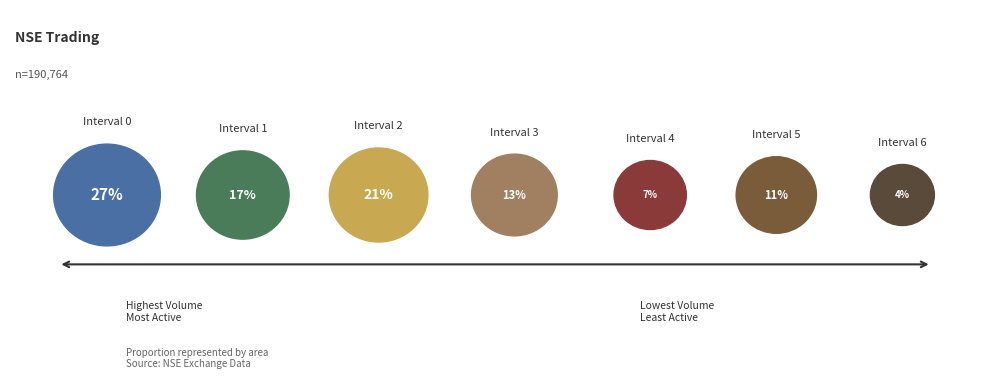

To the nearest percent, what percentage of the pie is Interval 6?

4%